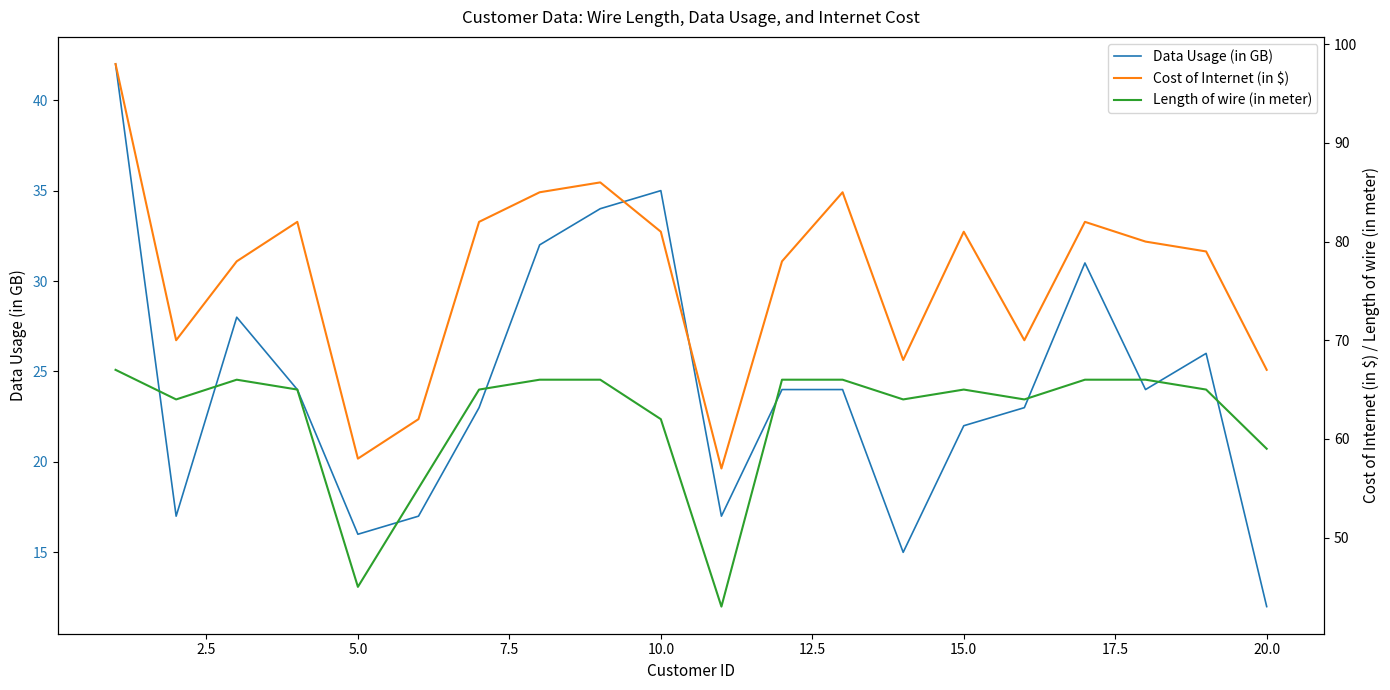

Does the chart have visible grid lines?

No